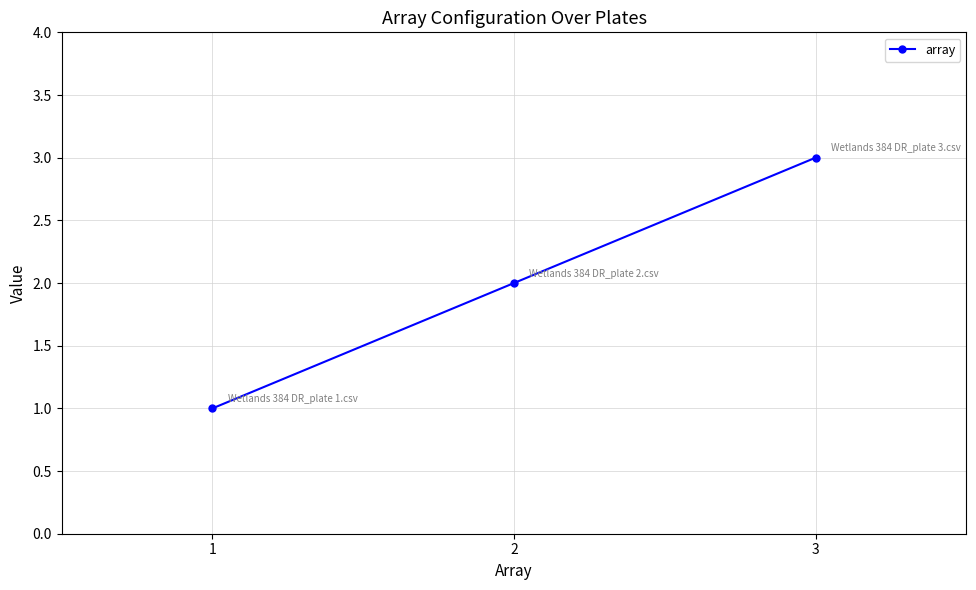

List the labels in order of value, smallest first.

1, 2, 3